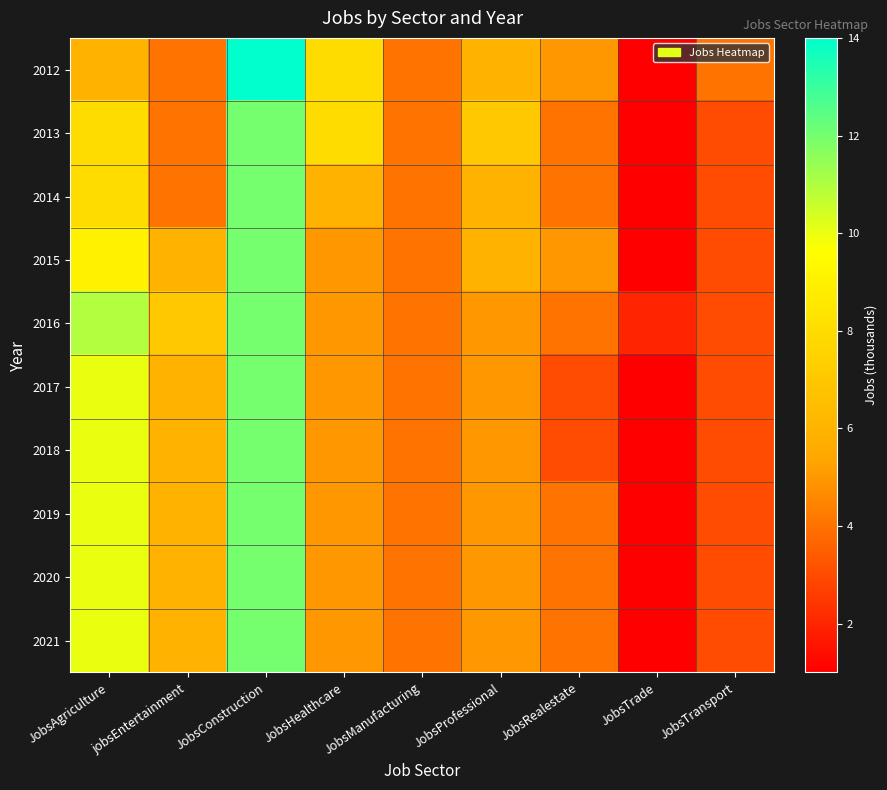

At JobsHealthcare, list the series in order from largest to smallest.

2012, 2013, 2014, 2015, 2016, 2017, 2018, 2019, 2020, 2021